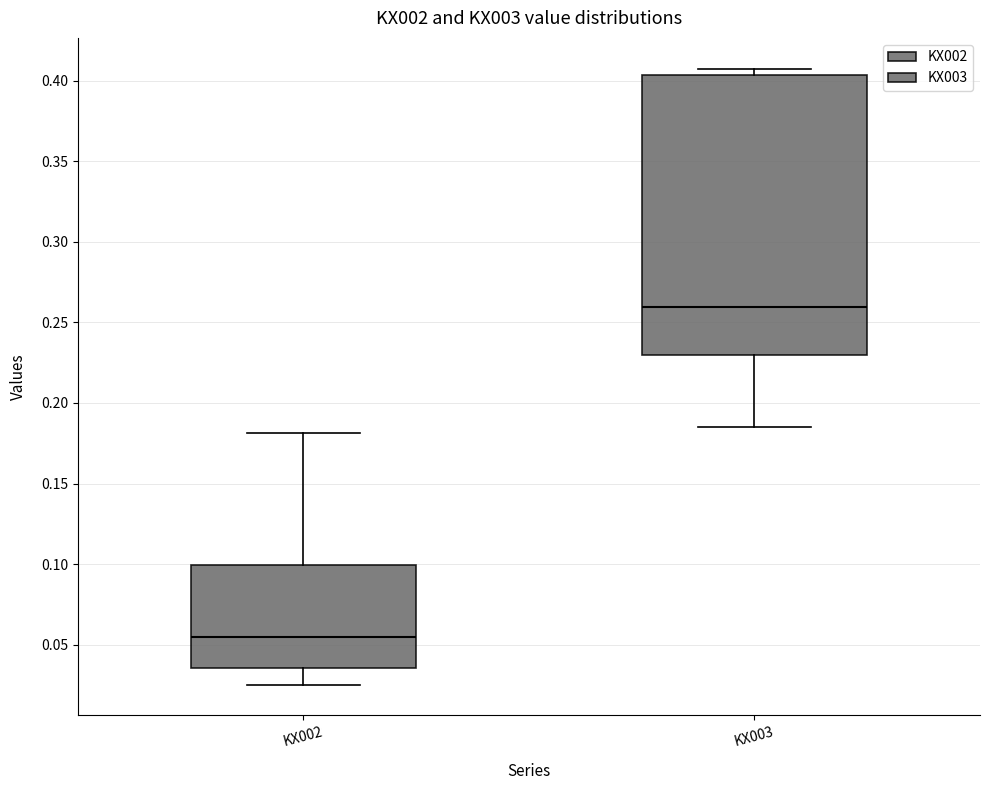

Reading left to right, transcribe this box plot: for each box, give where its median line is, the range the box spans, and where its two whiskers end, as read against the y-axis. The values are not printed on the chart, so give them approximately, as read against the axis.

KX002: median 0.055, box 0.035 to 0.100, whiskers 0.025 to 0.180
KX003: median 0.260, box 0.230 to 0.405, whiskers 0.185 to 0.405 (just above the box's upper edge)